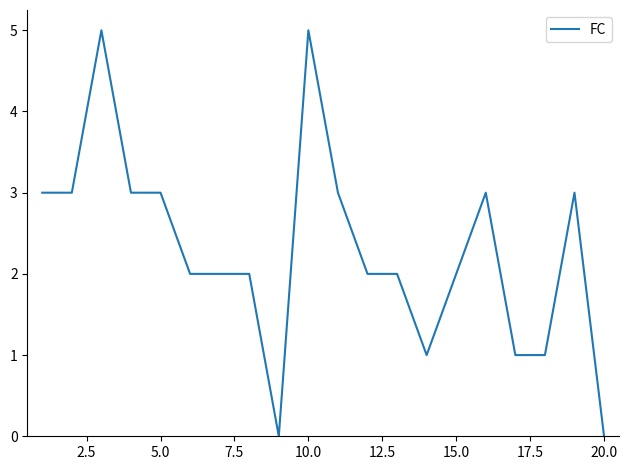

What is the greatest value displayed?

5